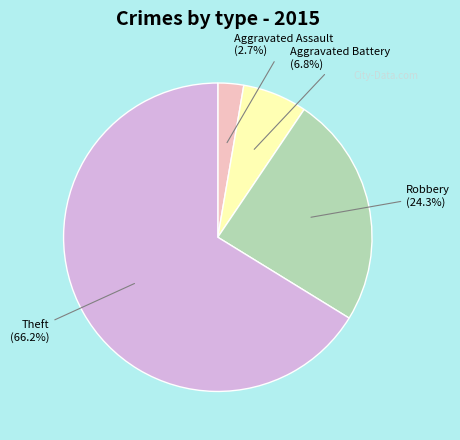

Is it true that Aggravated Assault is 13% of the pie?

False